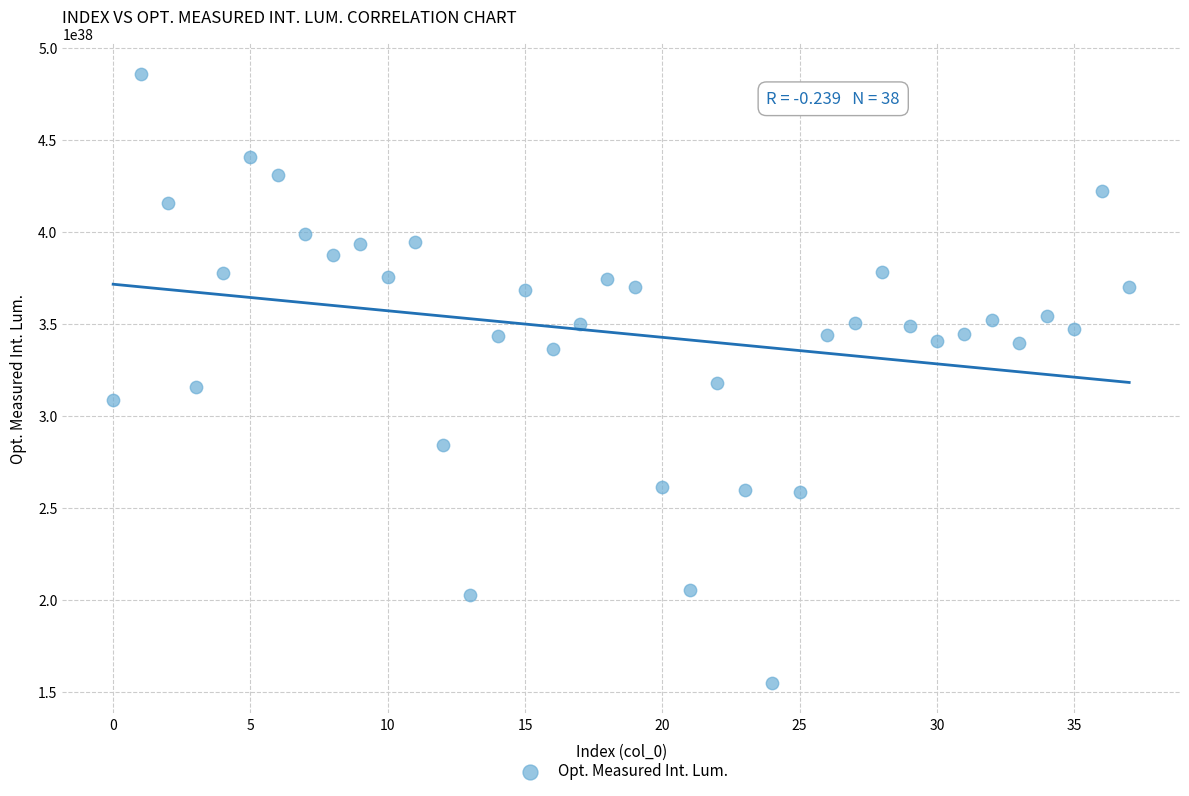

How many data points are displayed?

38